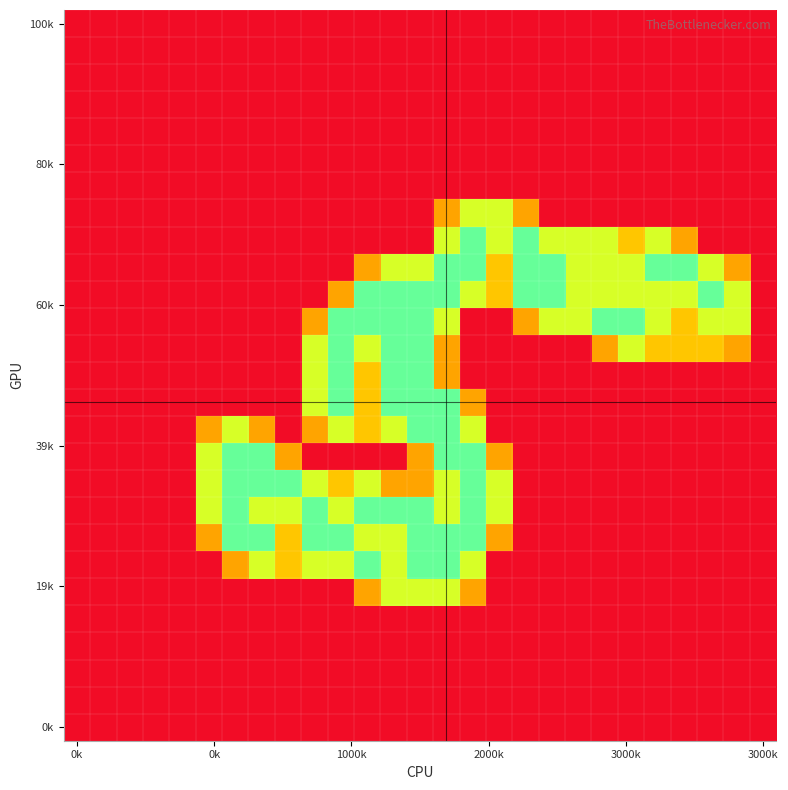

How many categories are shown in the chart?

27